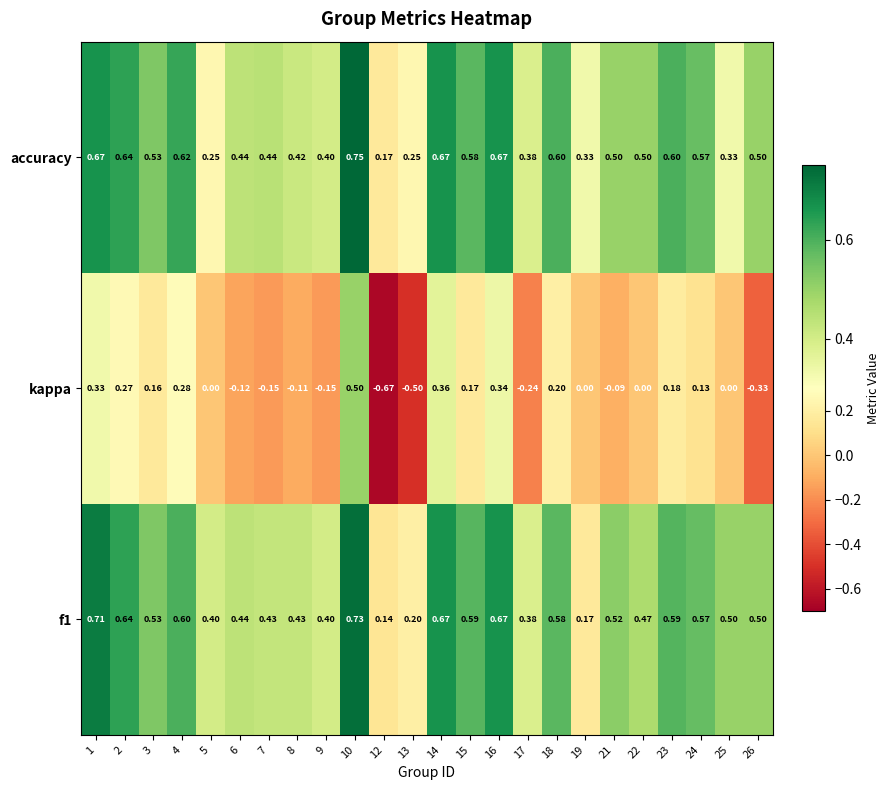

Is the value of accuracy at 3 greater than the value of kappa at 24?

Yes